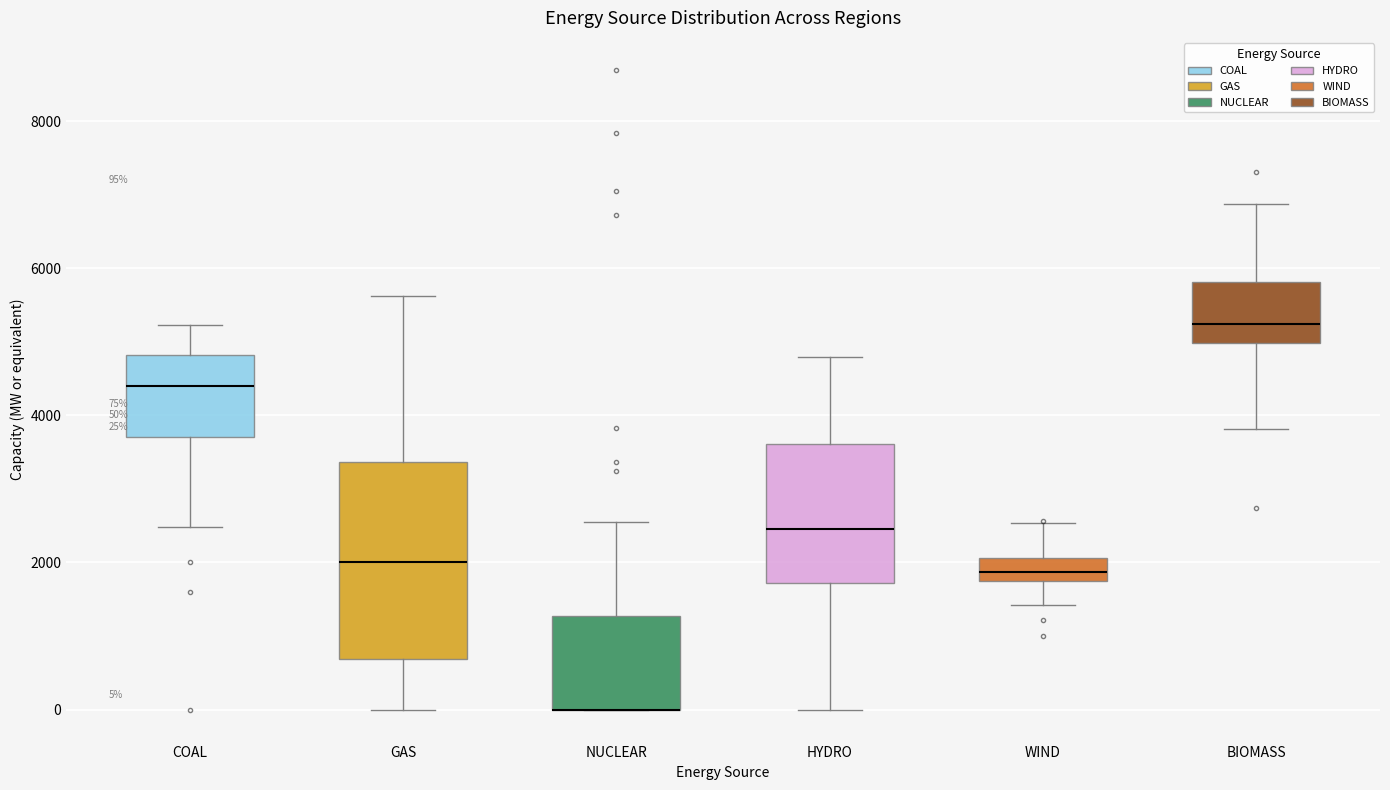

Comparing the boxes themselves (not the whiskers), which one is the tallest?

GAS